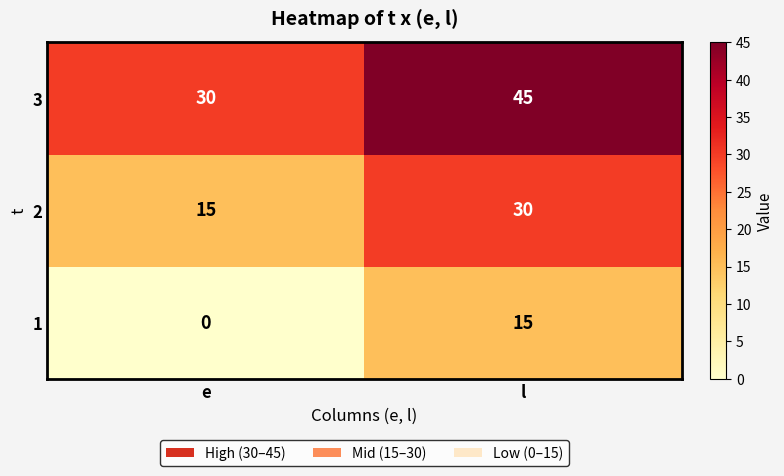

Where is 2 nearest to the value 22?

e